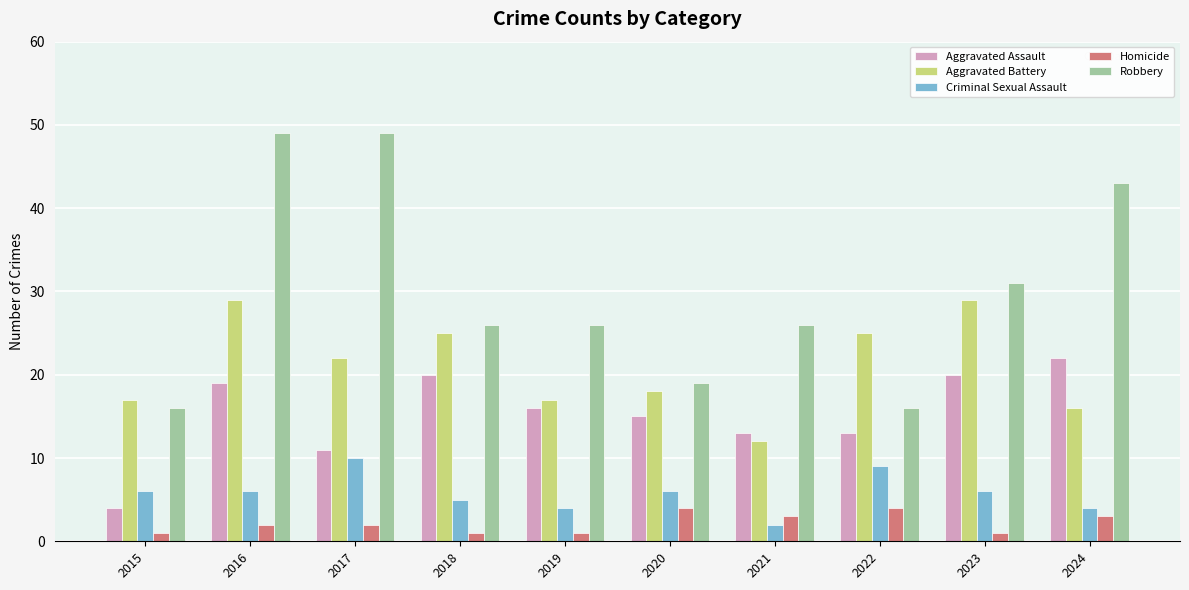

What is the minimum value for Aggravated Battery?

12